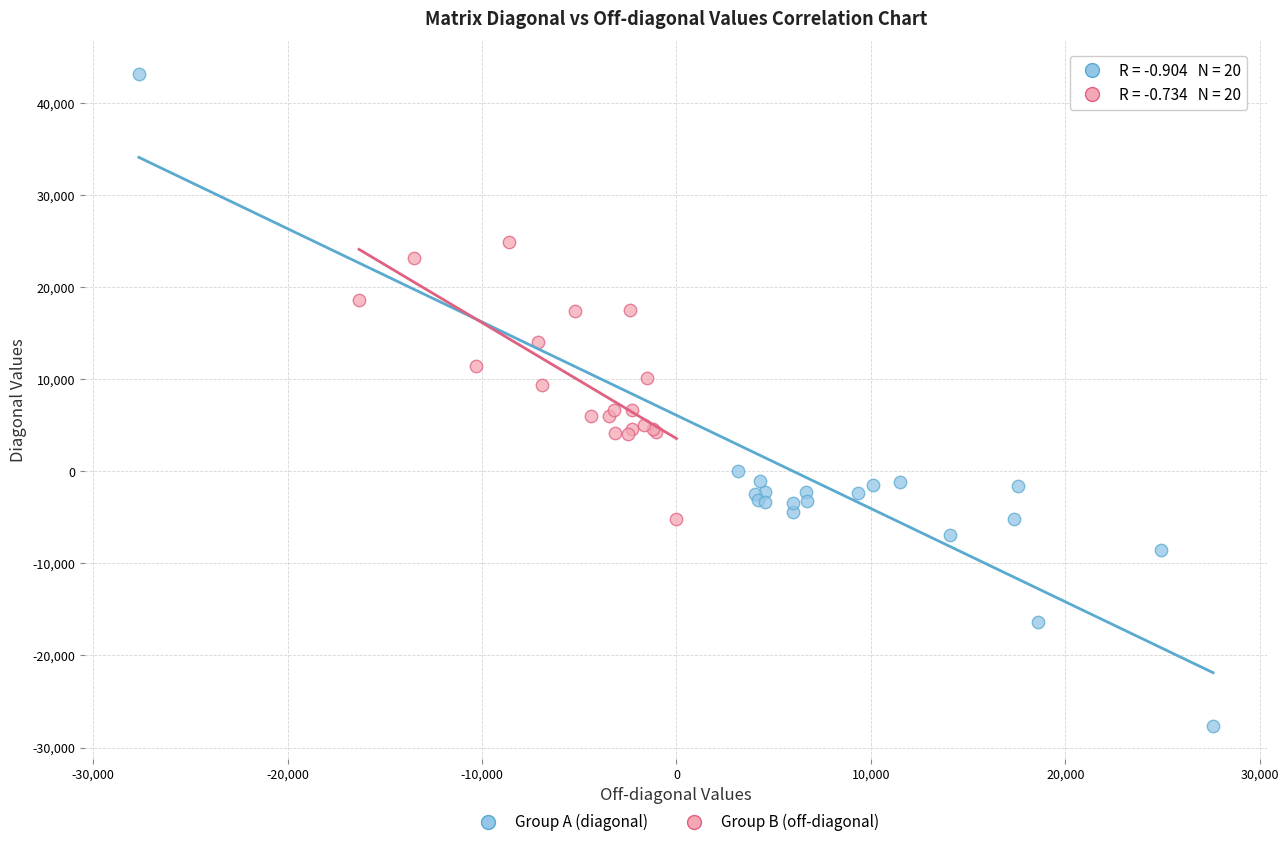

Which series contains the lowest Y value?

Group A (diagonal)